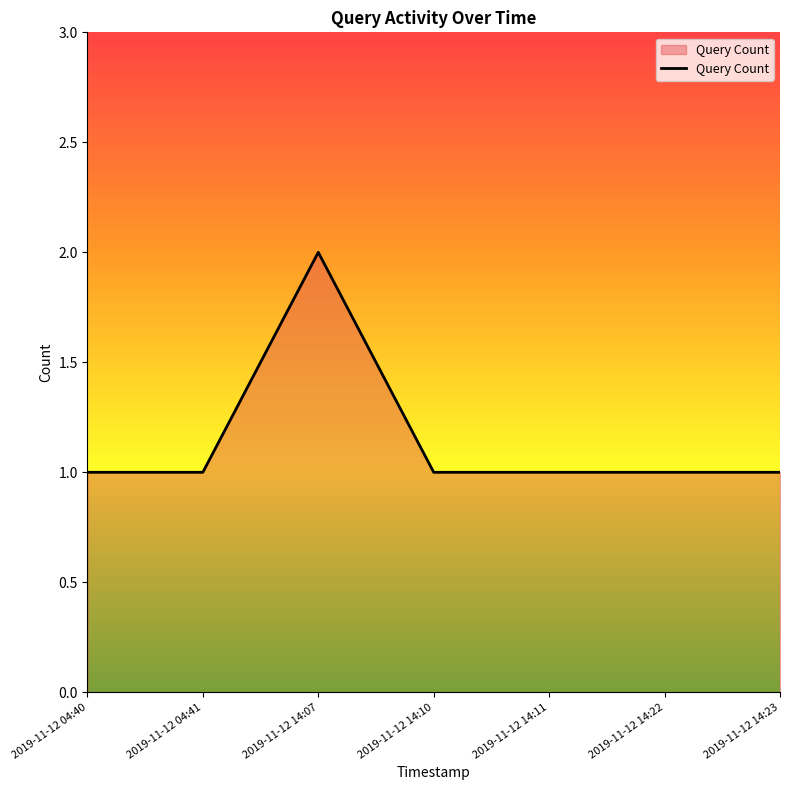

How many categories are shown in the chart?

7